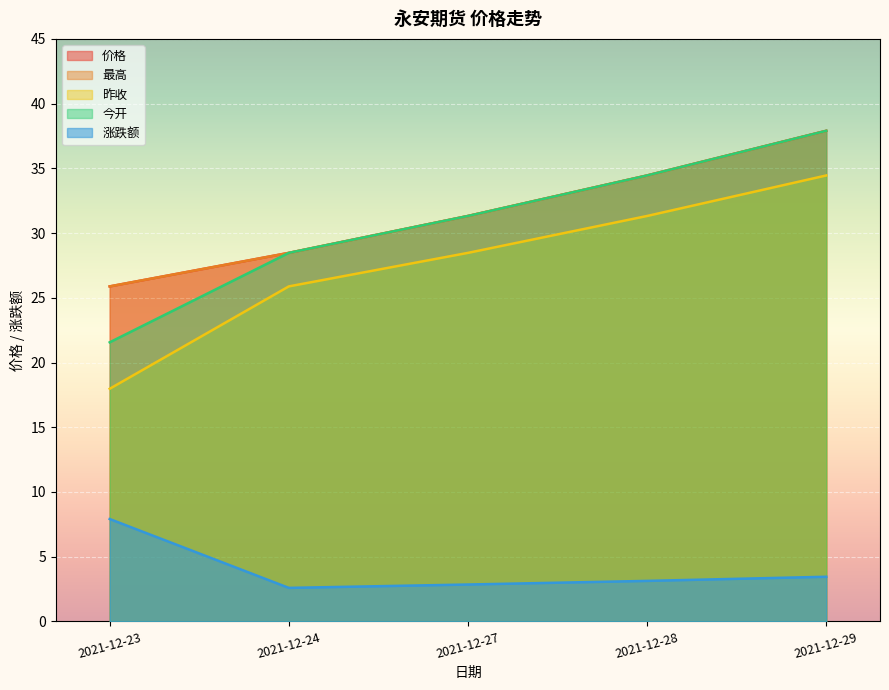

Where is 涨跌额 nearest to the value 5?

2021-12-29